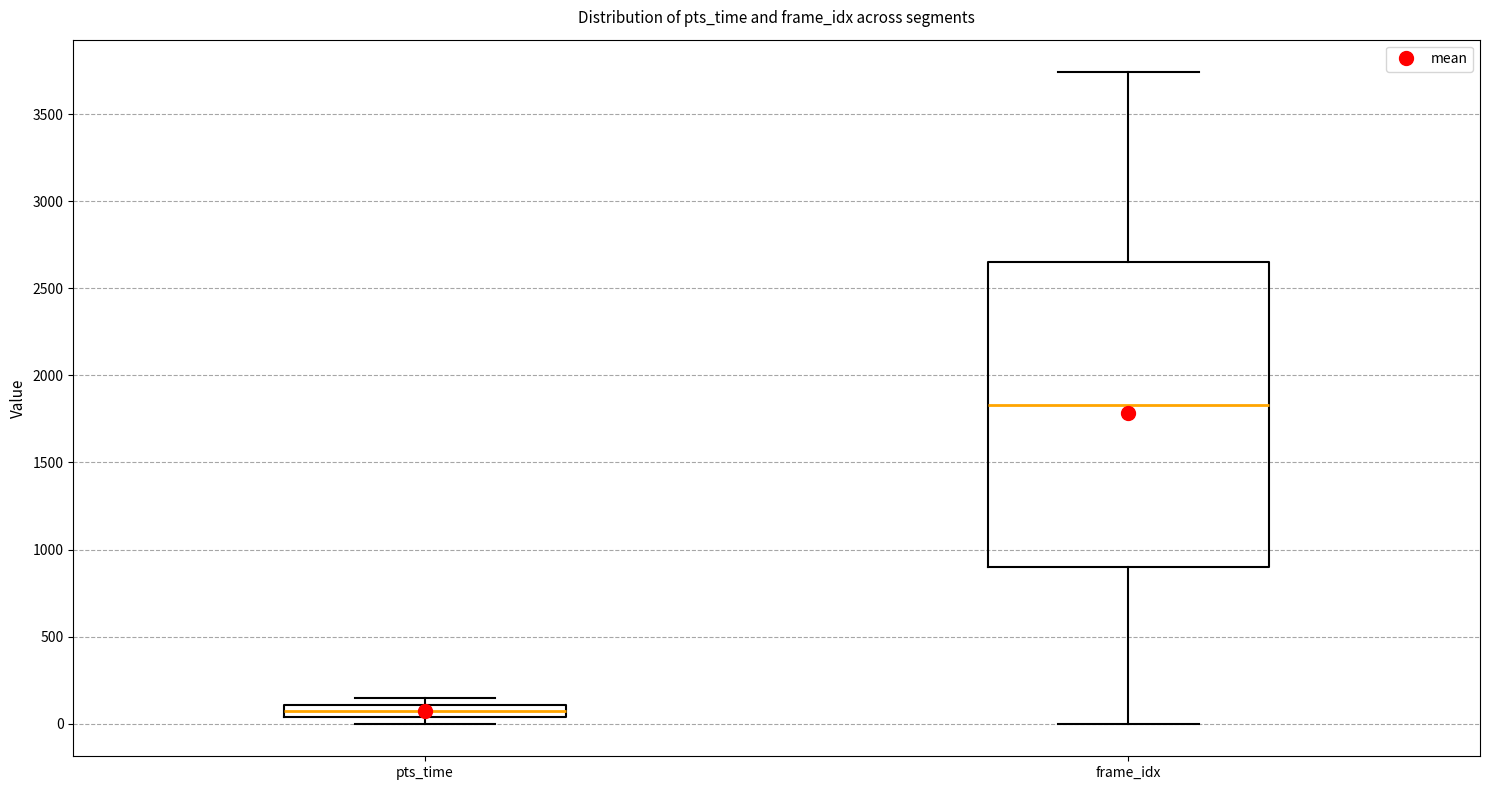

Comparing the boxes themselves (not the whiskers), which one is the tallest?

frame_idx